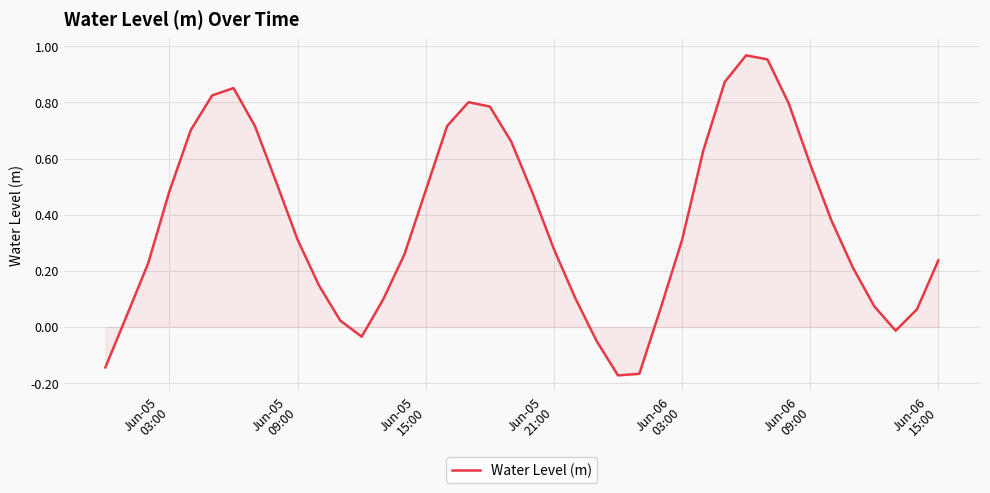

Count the number of values greater than 0.

34